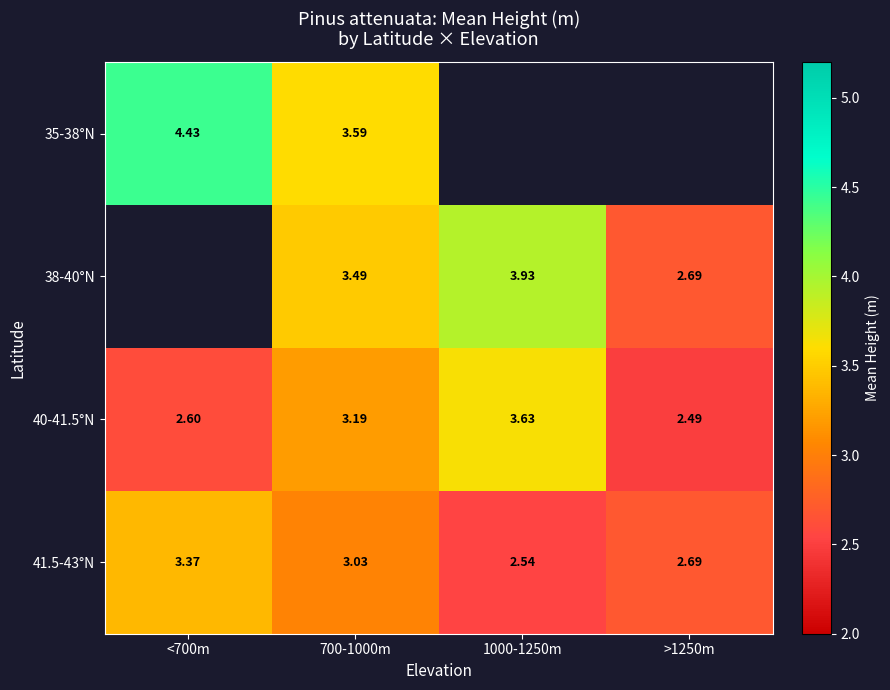

What is the difference between the second highest and minimum values in the 41.5-43°N series?

0.5